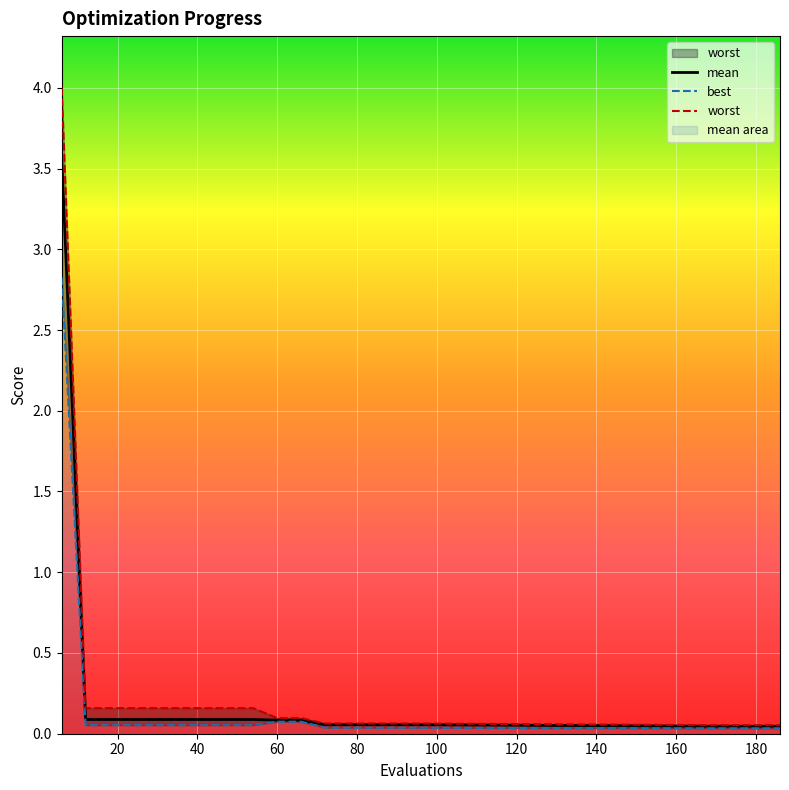

Which label corresponds to the largest value in the chart?

6